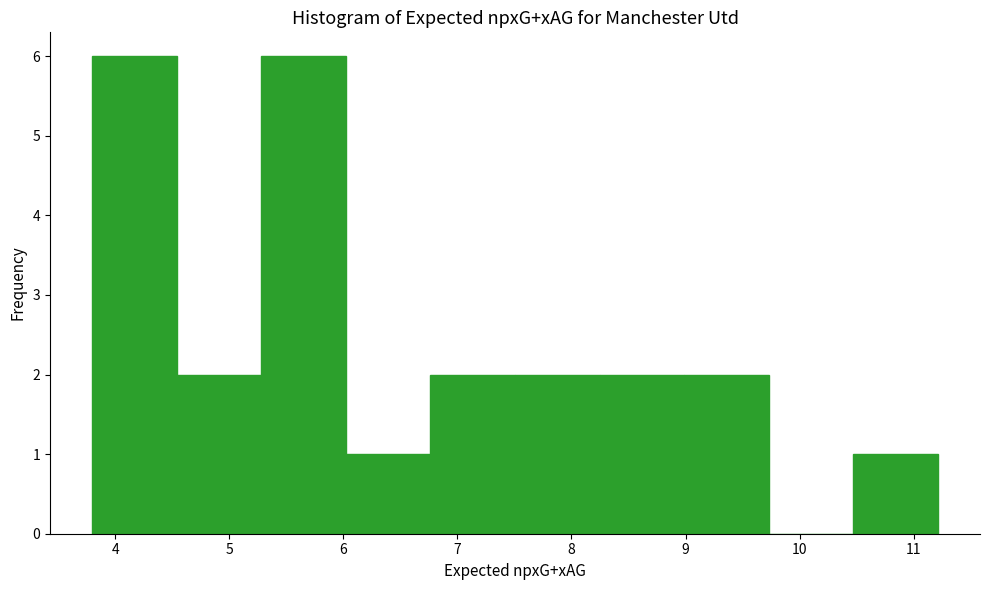

How tall is the bar that spans 6.0 to 6.8 on the x-axis? Neither the bar edges nor the heights are printed on the chart, so give them approximately, as read against the axes.

1